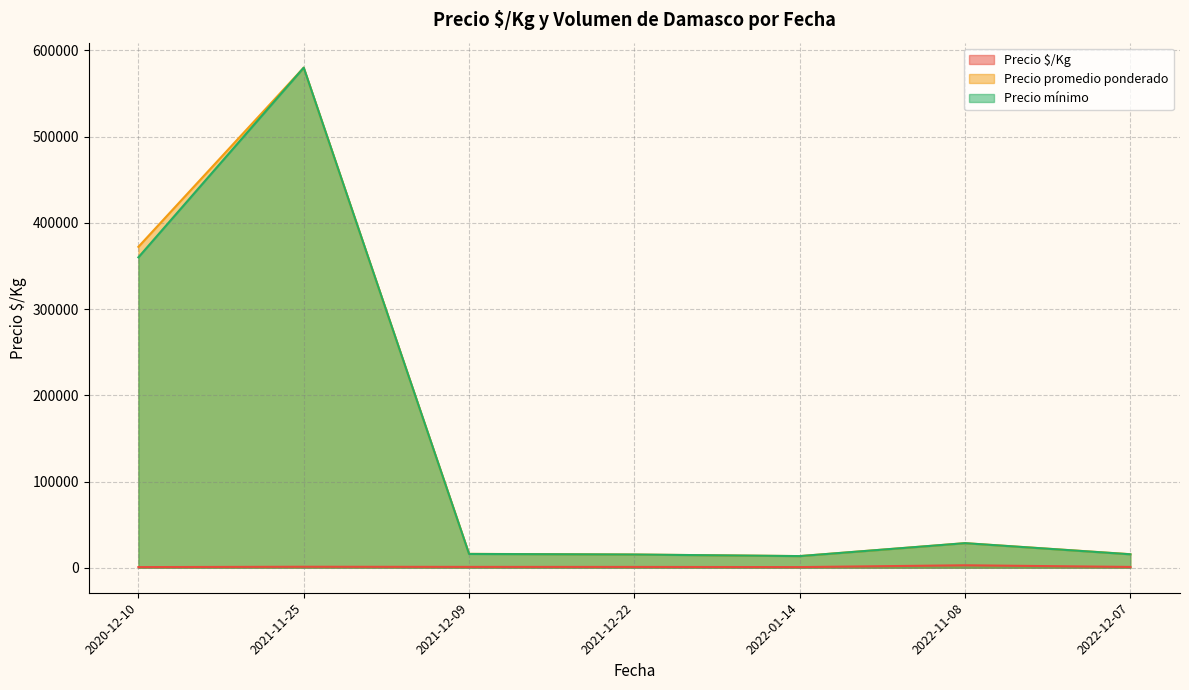

Does the chart have visible grid lines?

Yes